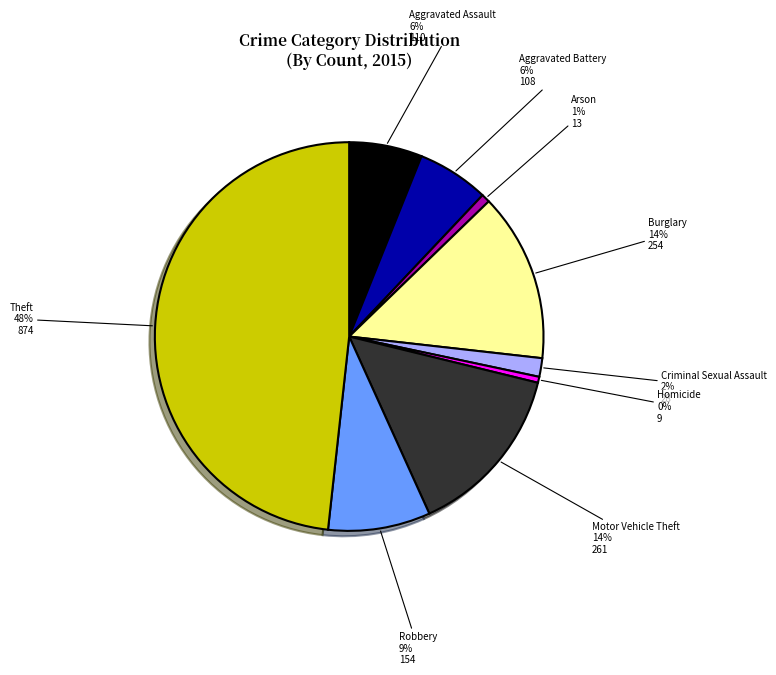

Is it true that Aggravated Assault is 6% of the pie?

True